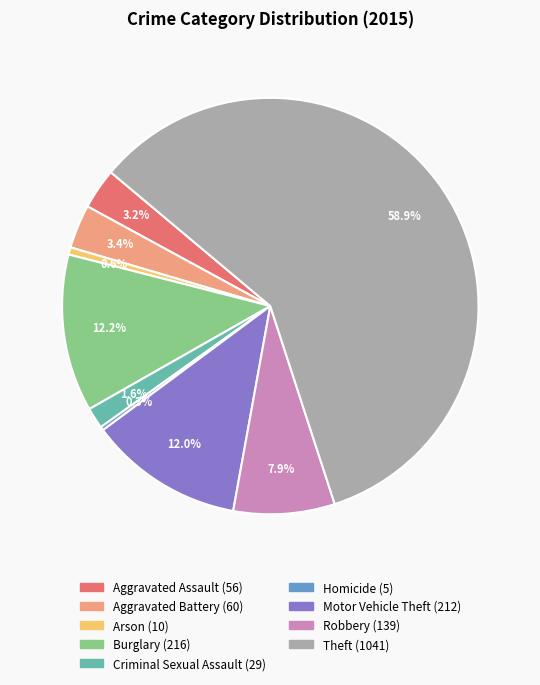

What is the largest slice in the pie chart?

Theft